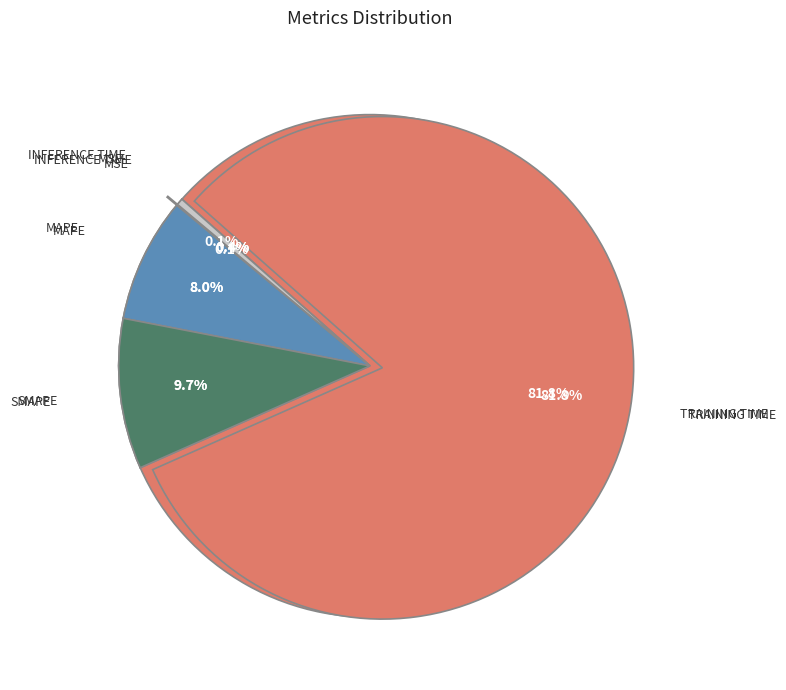

Does Training Time account for over 50% of the chart?

Yes